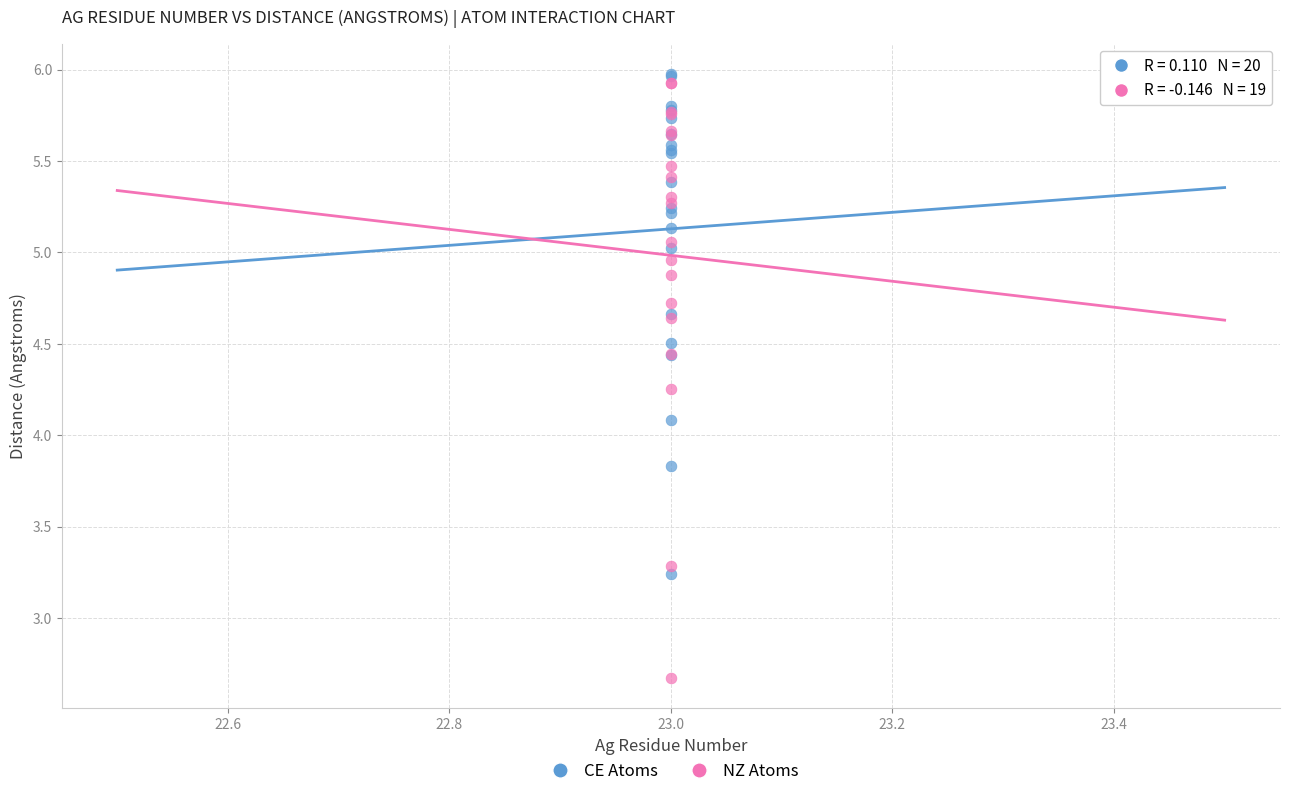

Which series has the largest Y range (max minus min)?

NZ Atoms